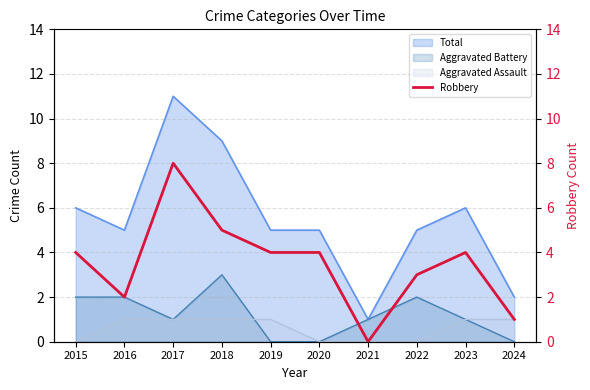

What is the highest value of the Total series?

11